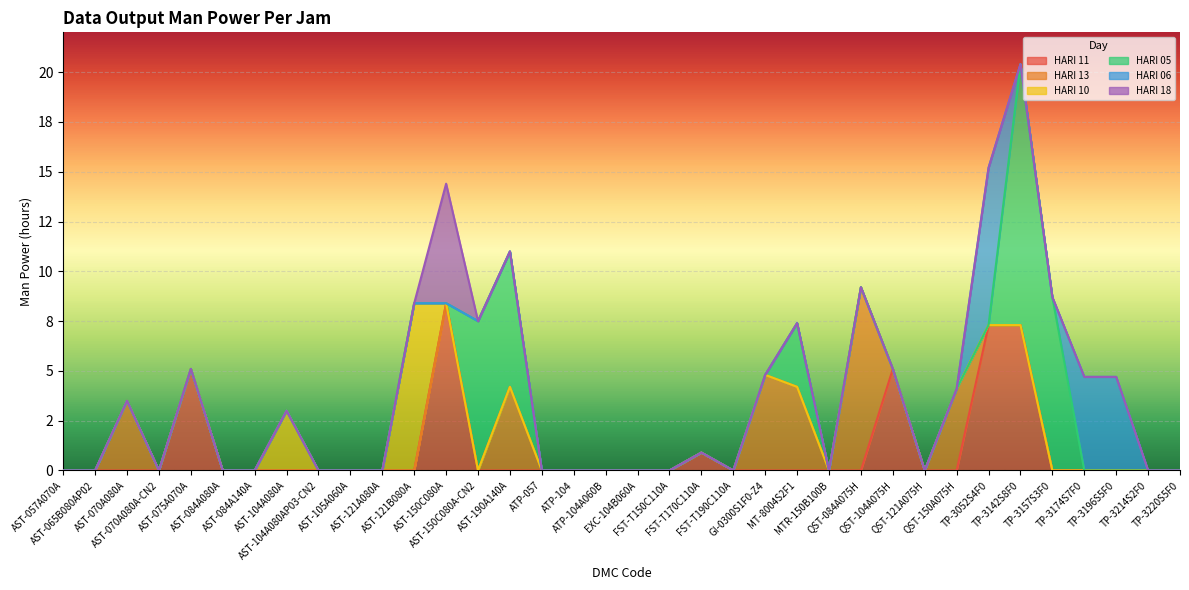

What is the label of the 26th point from the right?

AST-121A080A